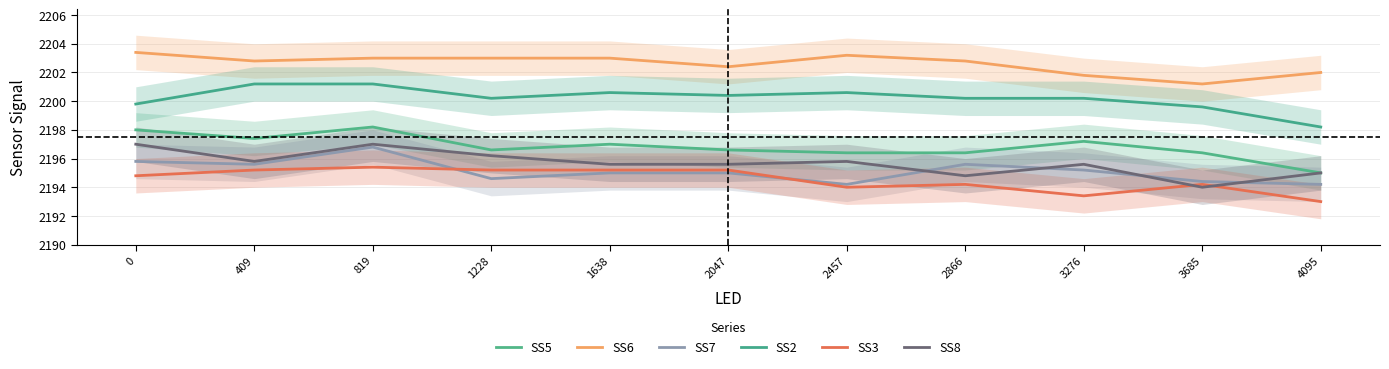

List the labels in order of SS5 value, largest first.

819, 0, 409, 3276, 1638, 1228, 2047, 2457, 2866, 3685, 4095